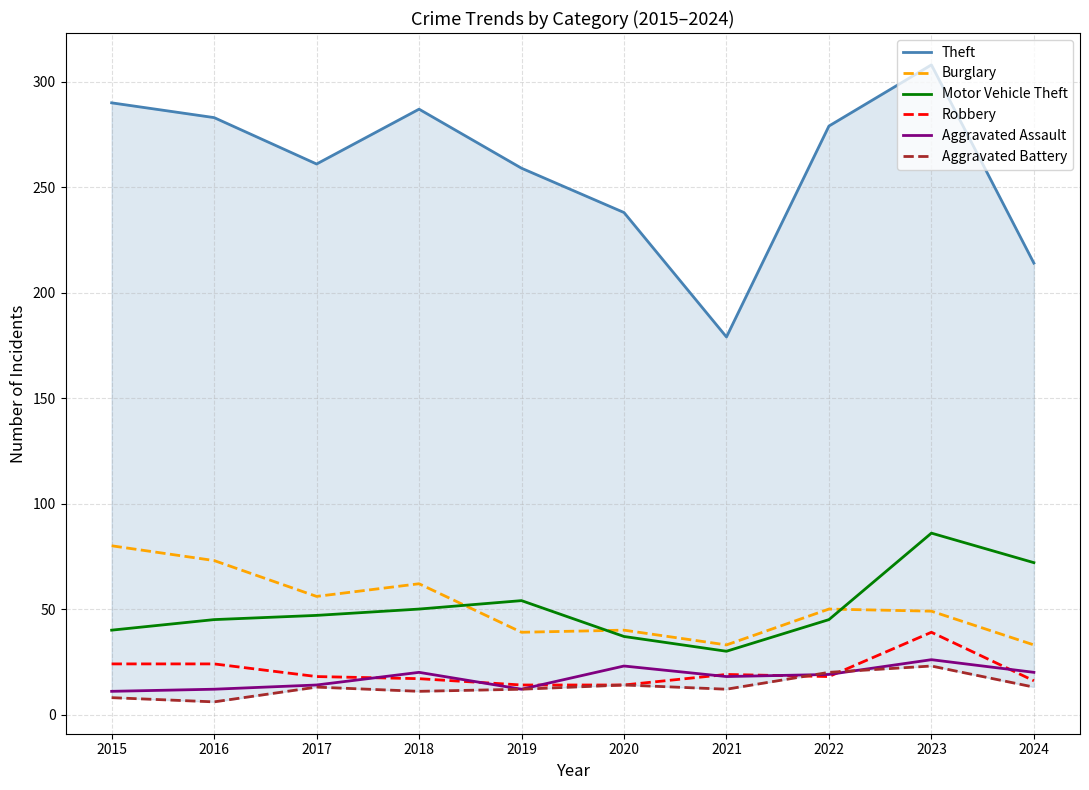

How many data points in Motor Vehicle Theft are above 47?

4